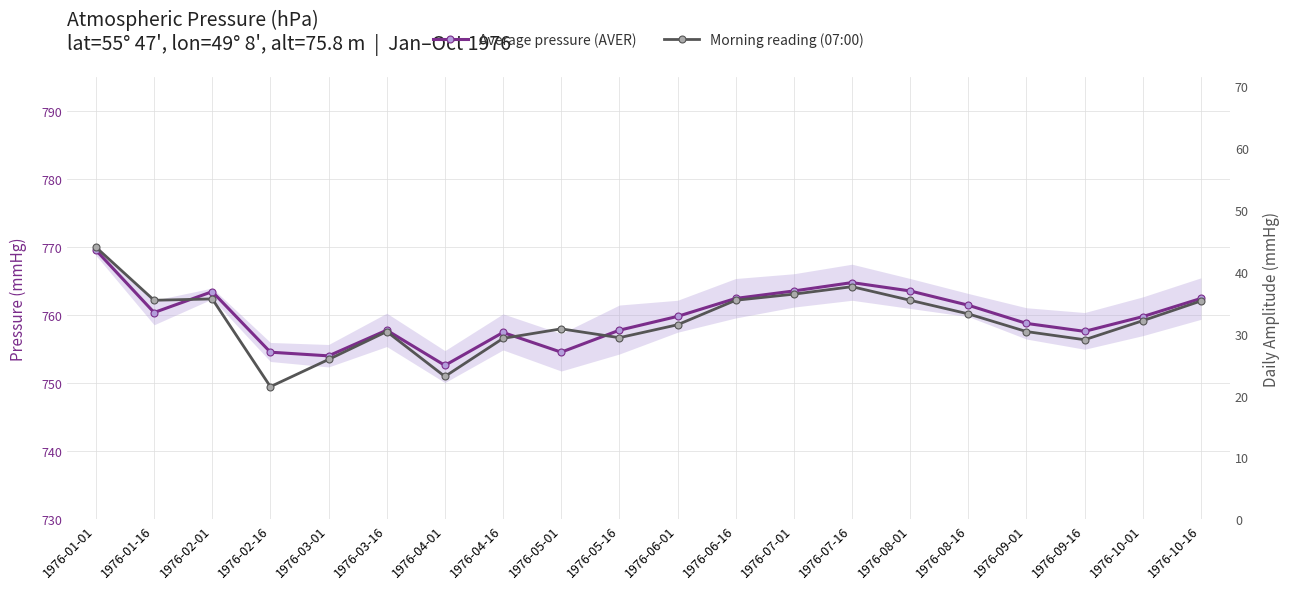

What is the approximate value of Morning reading (07:00) at 1976-06-01?

758.6